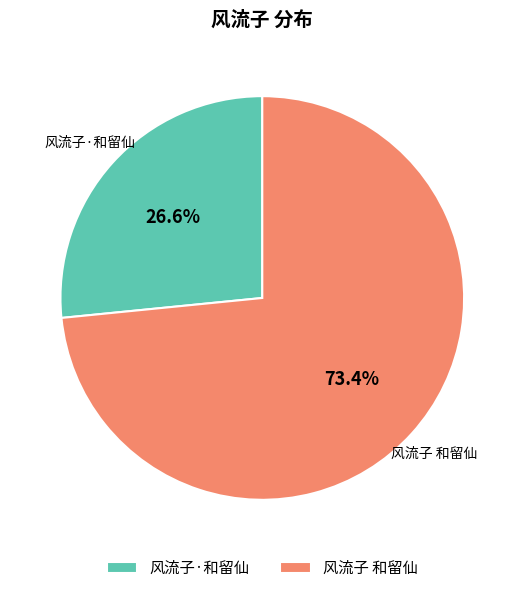

To the nearest percent, what portion does 风流子·和留仙 represent?

27%